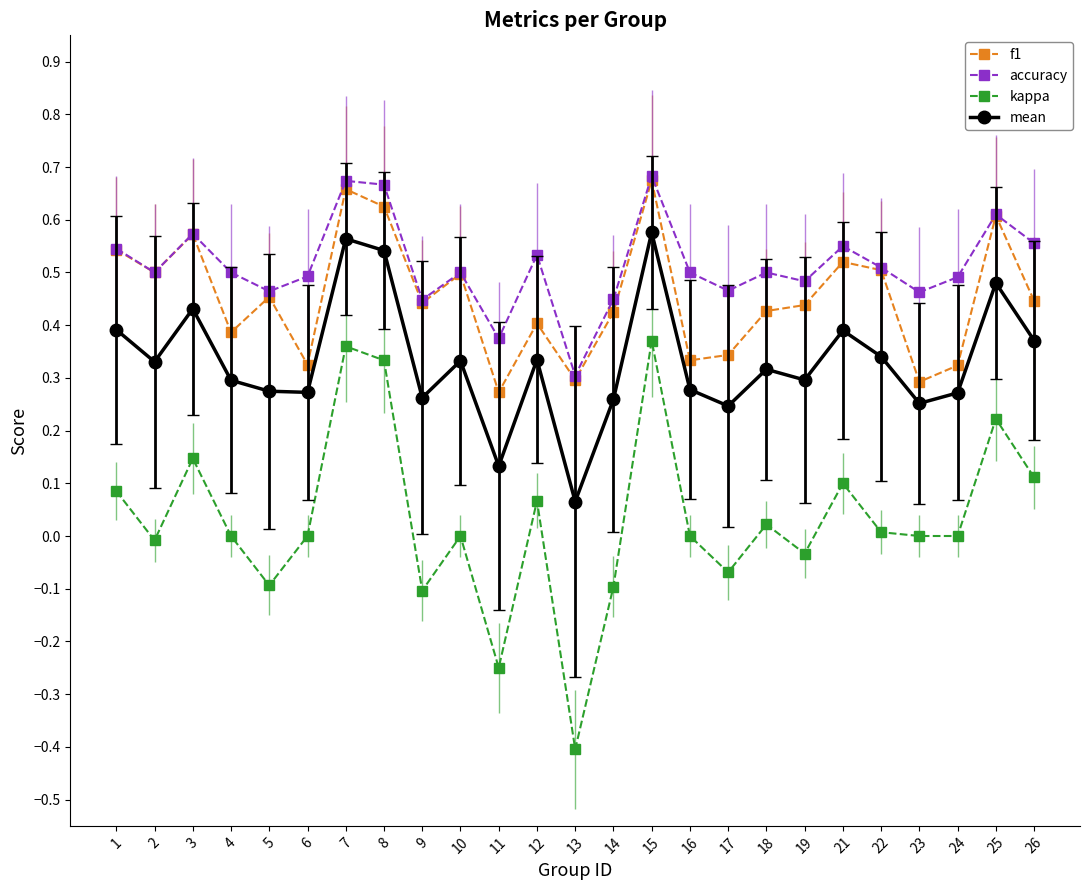

Is this an area chart (filled region under the line)?

No